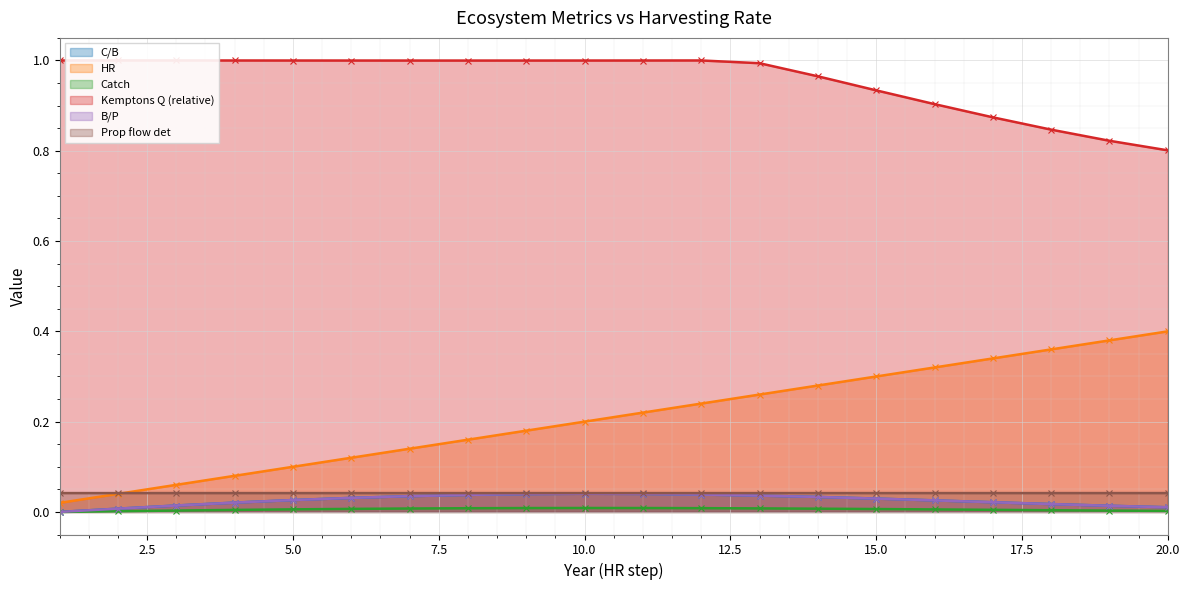

At which category does the chart reach its peak across all series?

2